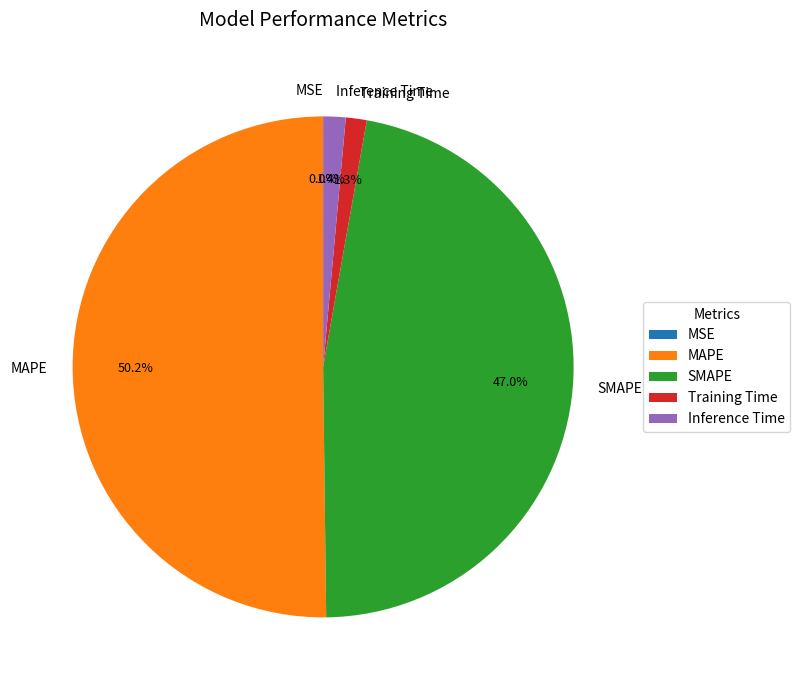

Does SMAPE represent more than half of the total?

No